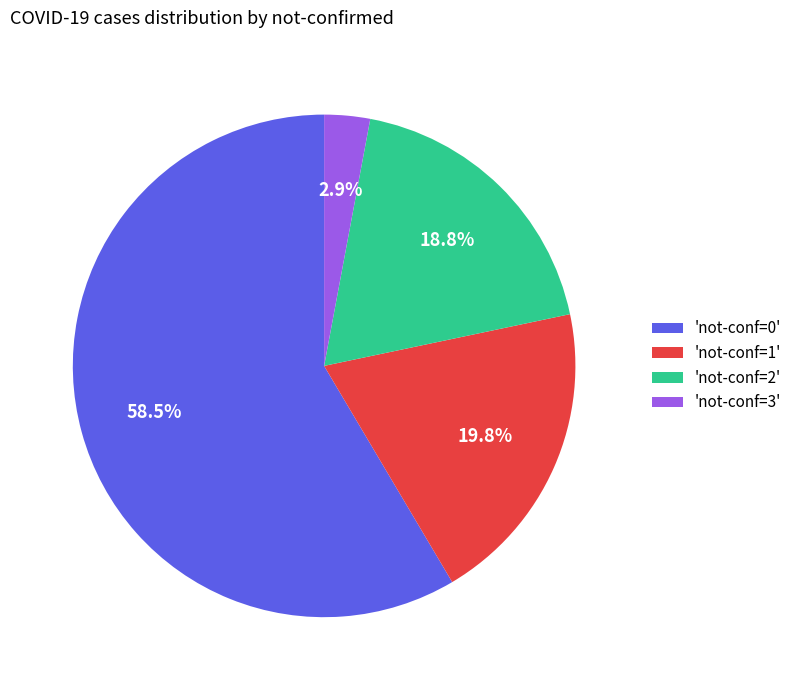

Is there any slice that represents more than half of the pie?

Yes